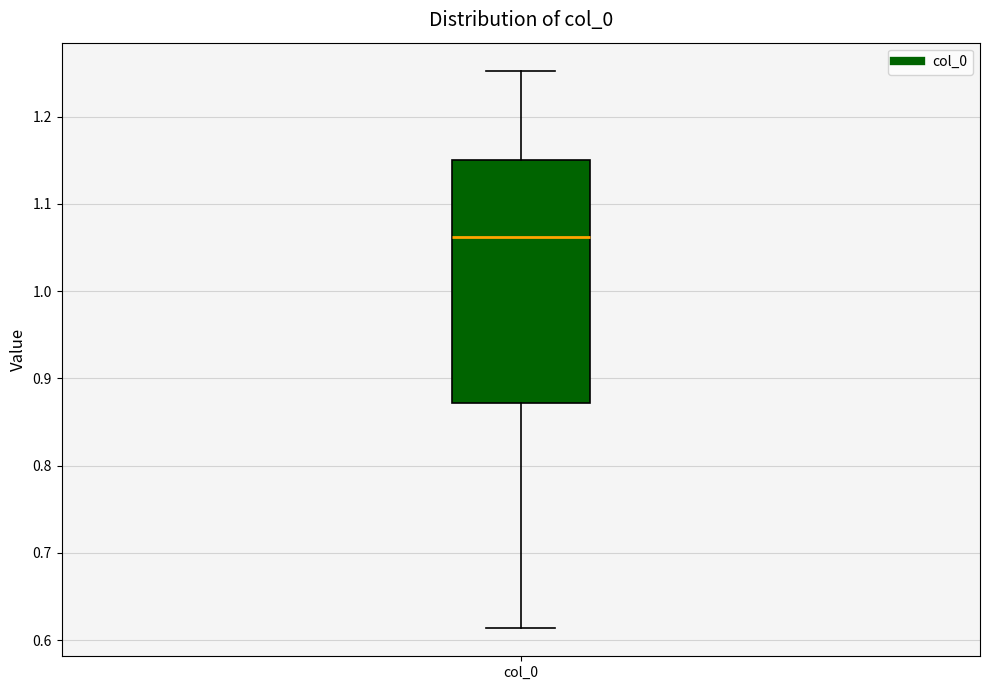

Where does the lower whisker of the box for col_0 end on the y-axis? The values are not printed on the chart, so give them approximately, as read against the axis.

0.61